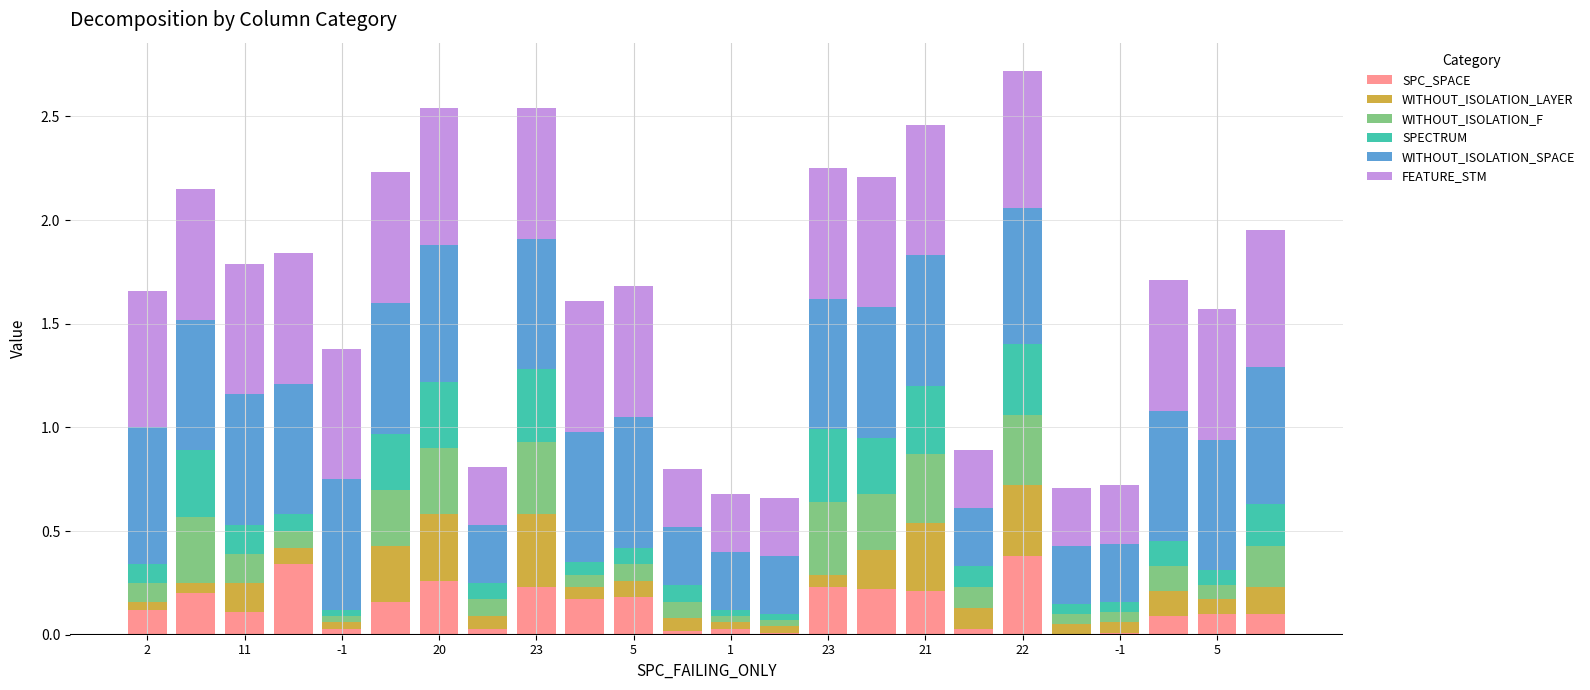

What is the maximum value for SPC_SPACE?

0.4